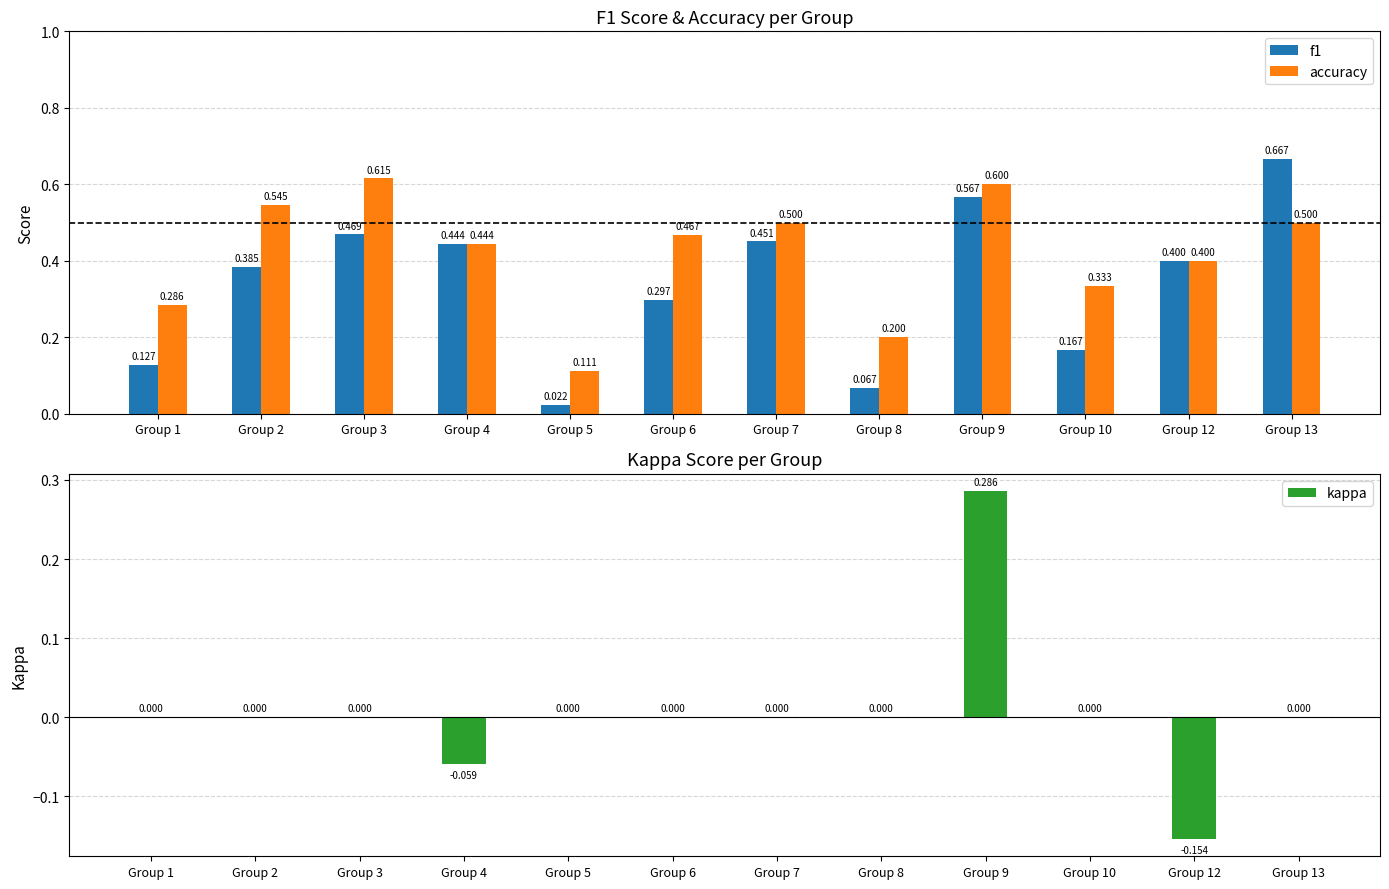

What is the spread (max minus min) of values at Group 13?

0.7